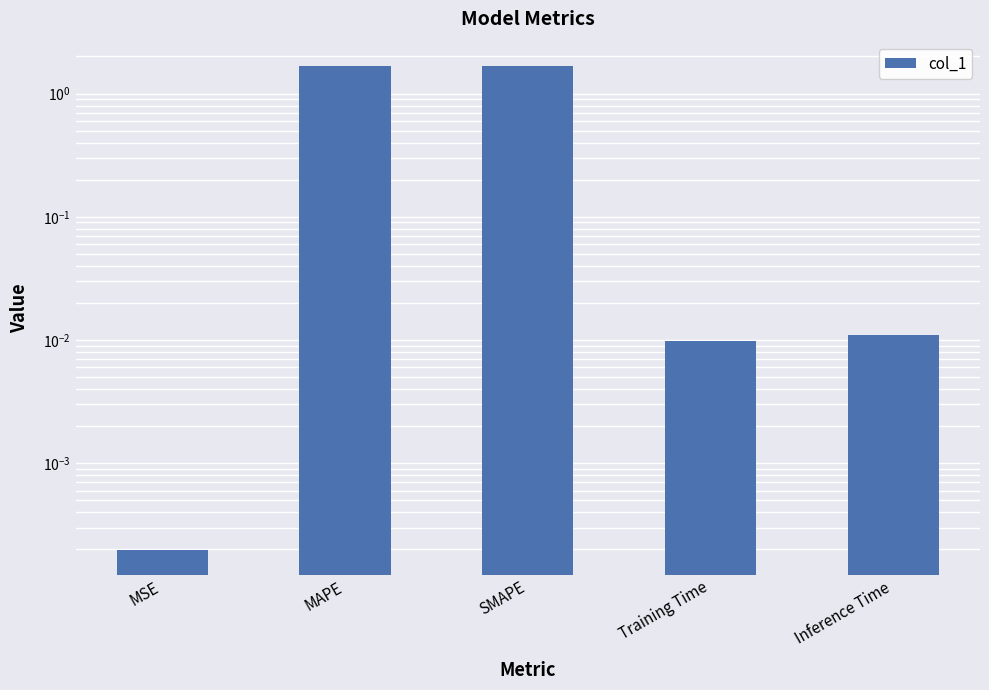

What position from the right is MAPE?

4